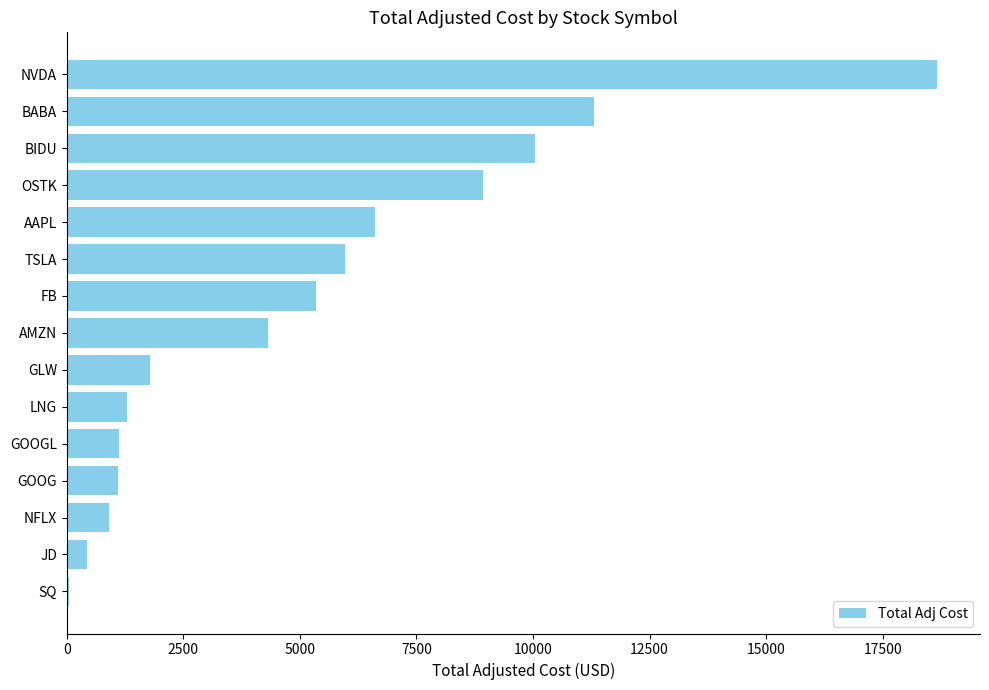

What is the sum of all values?

77865.9